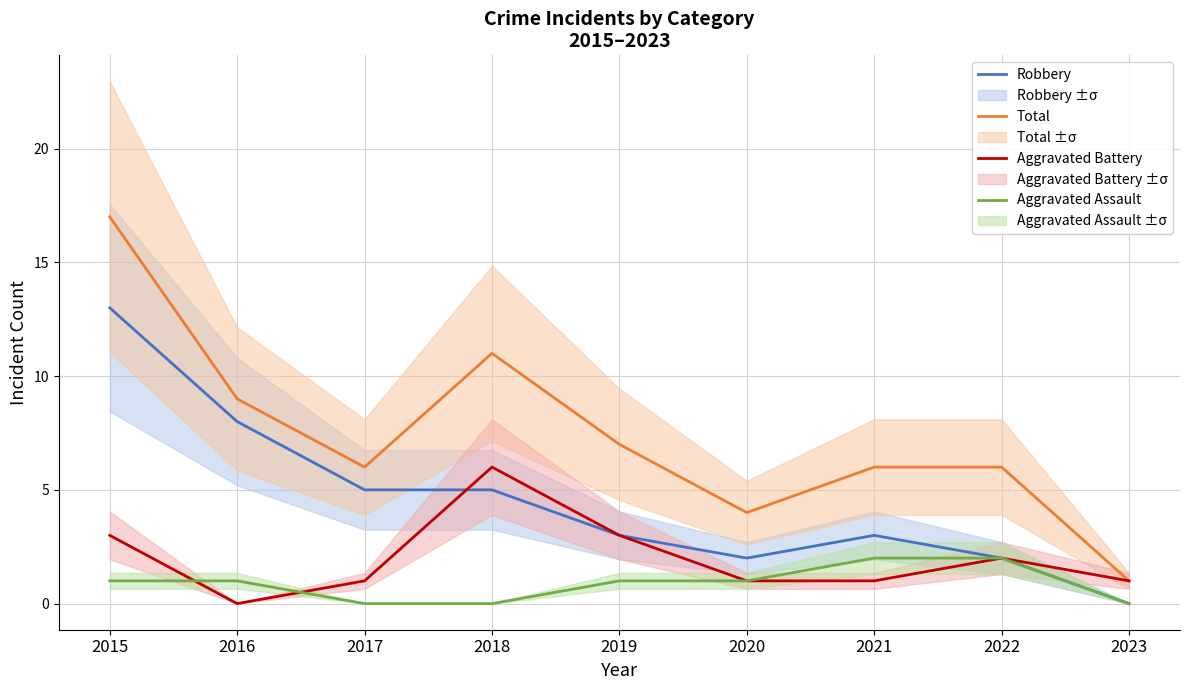

How many values in Aggravated Battery are above zero?

8